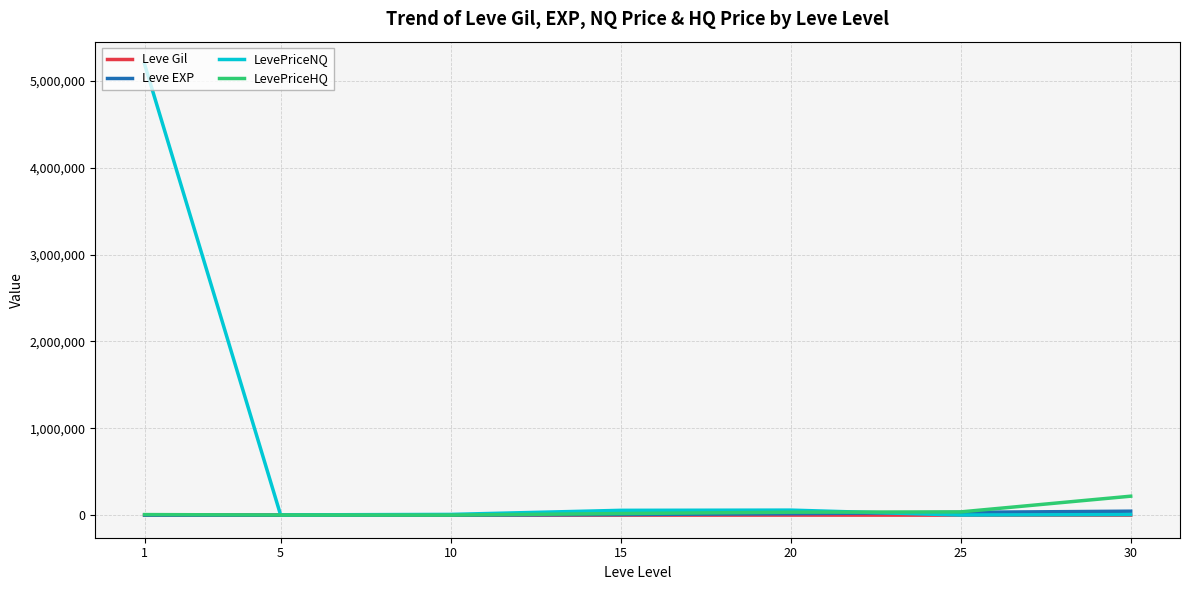

The value of LevePriceHQ at 15 is 18684.8. True or false?

True